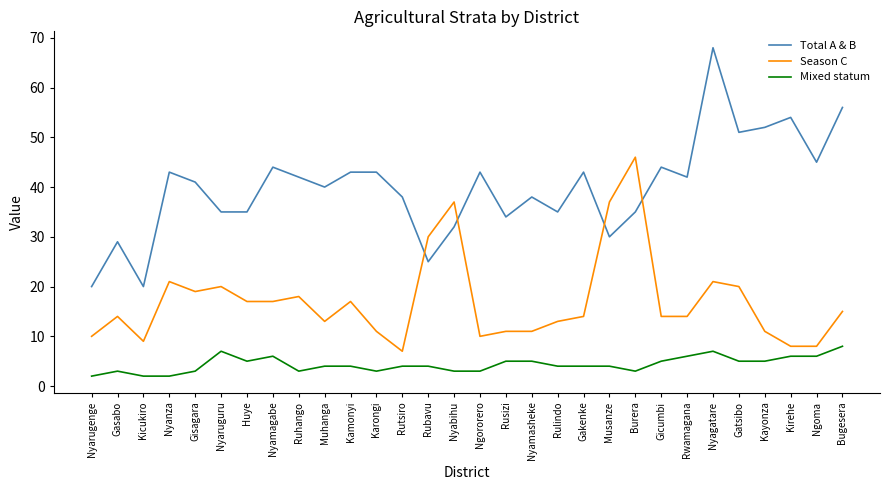

At which category is the sum across all series the highest?

Nyagatare